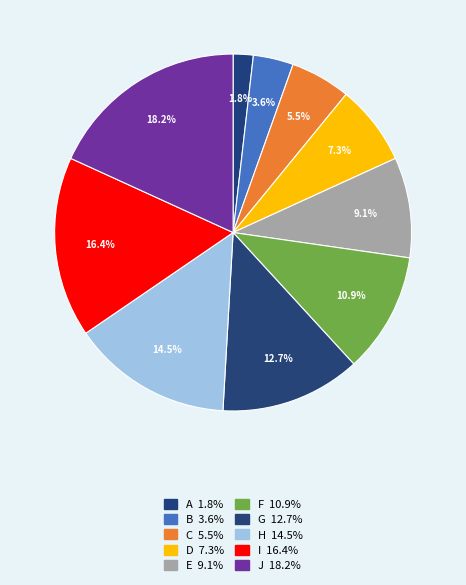

To the nearest percent, what is the average slice percentage?

10%